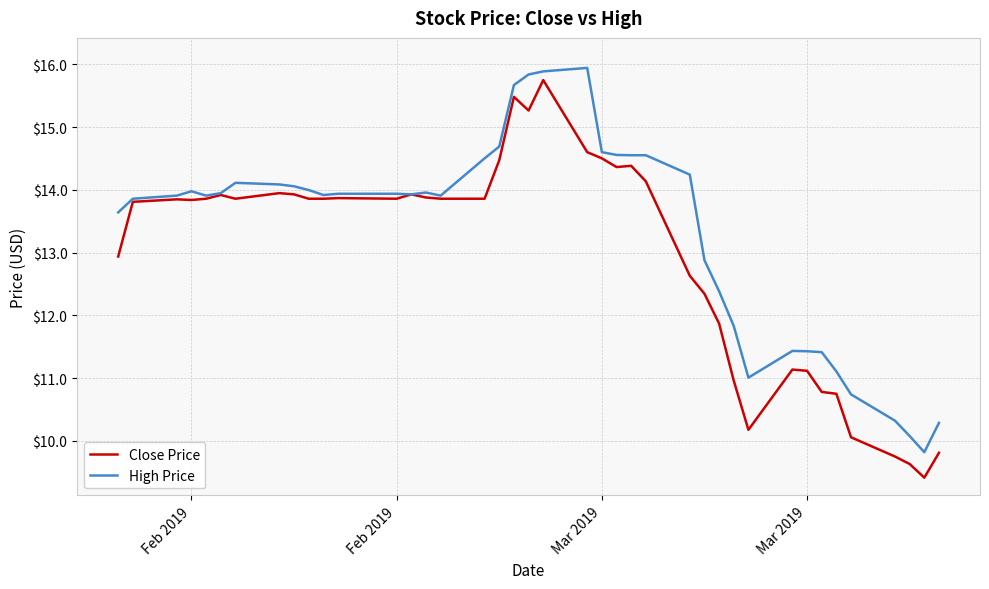

What is the difference between the second highest and second lowest values in the Close Price series?

5.9